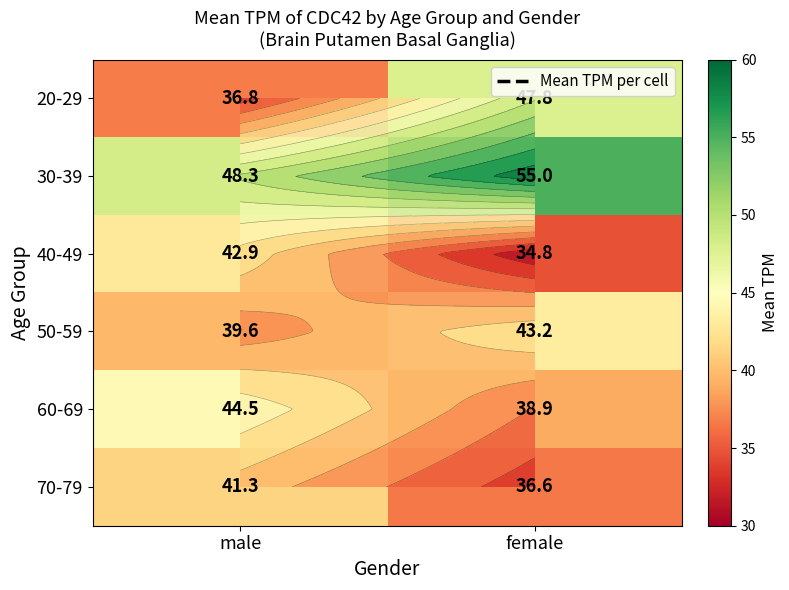

The value of 40-49 at male is 42.9. True or false?

True